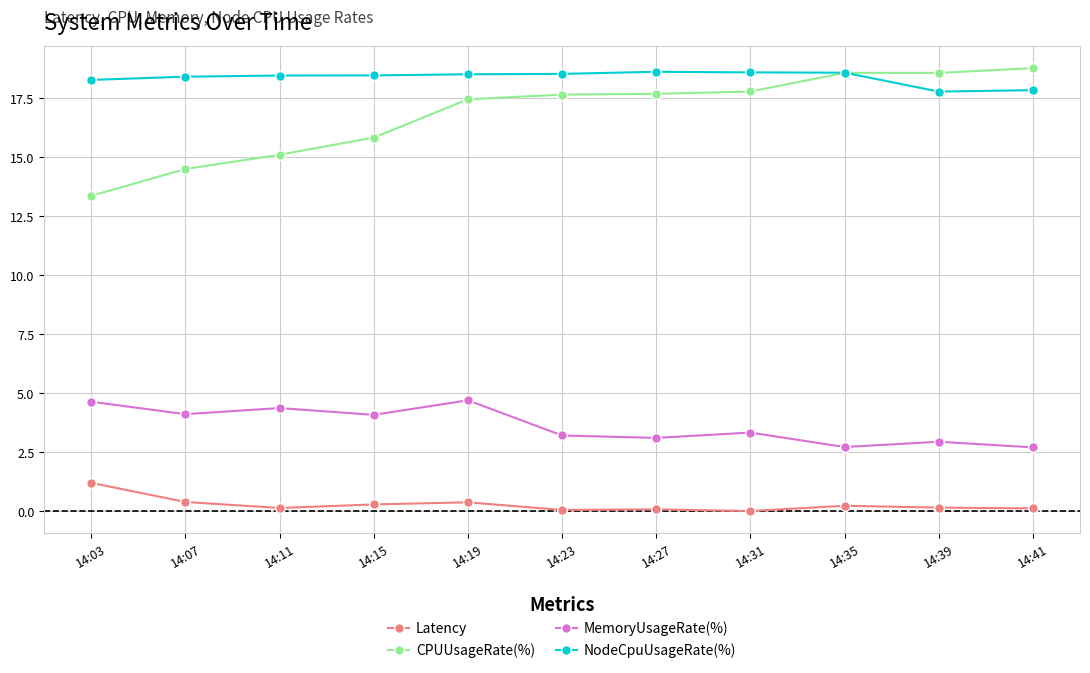

True or false: NodeCpuUsageRate(%) and Latency intersect in this chart.

False